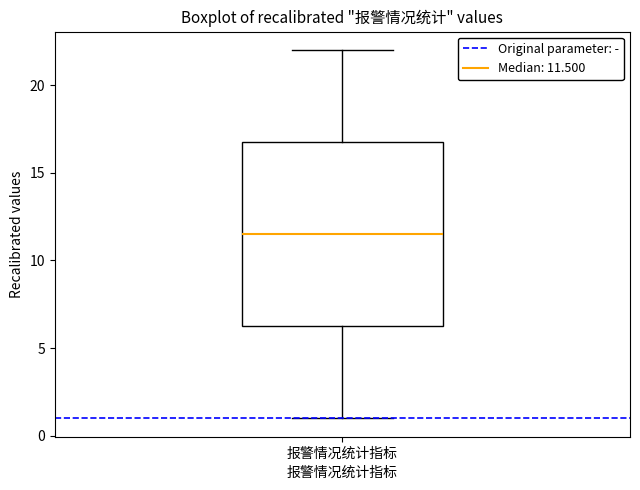

Read this box plot against the y-axis: the position of the median line, the range covered by the box, and the ends of both whiskers. The values are not printed on the chart, so give them approximately, as read against the axis.

median 11.5, box 6.5 to 17.0, whiskers 1.0 to 22.0